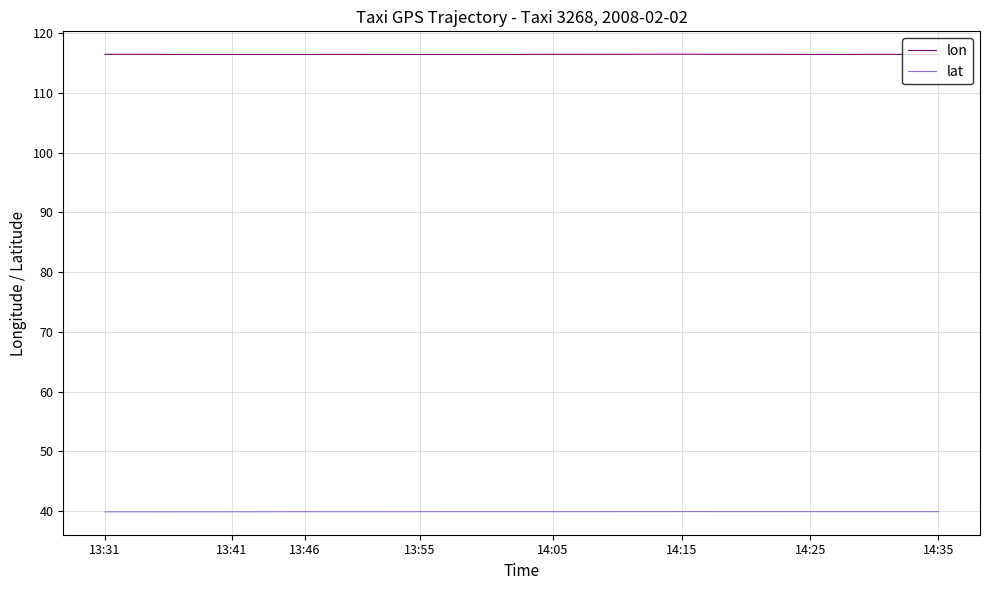

Between 33 and 13:46, which is larger?

13:46